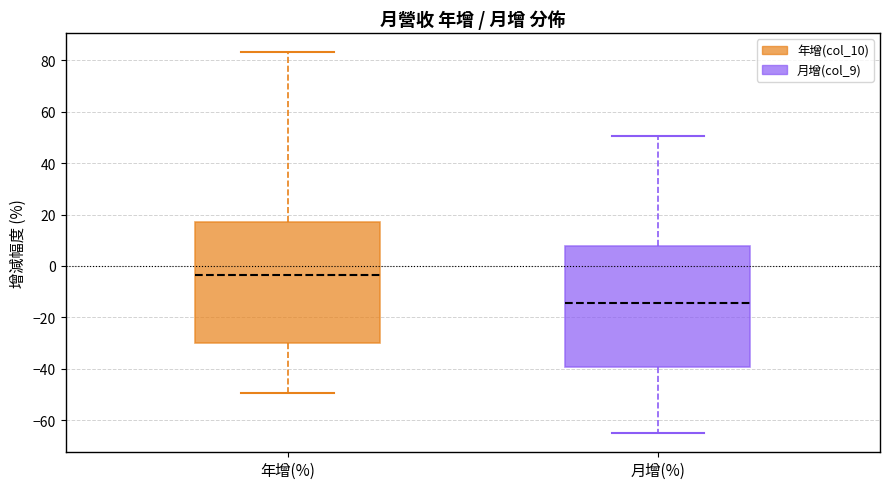

Reading left to right, read every box against the y-axis: the position of its median line, the range the box covers, and the ends of its whiskers. The values are not printed on the chart, so give them approximately, as read against the axis.

年增(%): median -4, box -30 to 18, whiskers -50 to 84
月增(%): median -14, box -40 to 8, whiskers -66 to 50